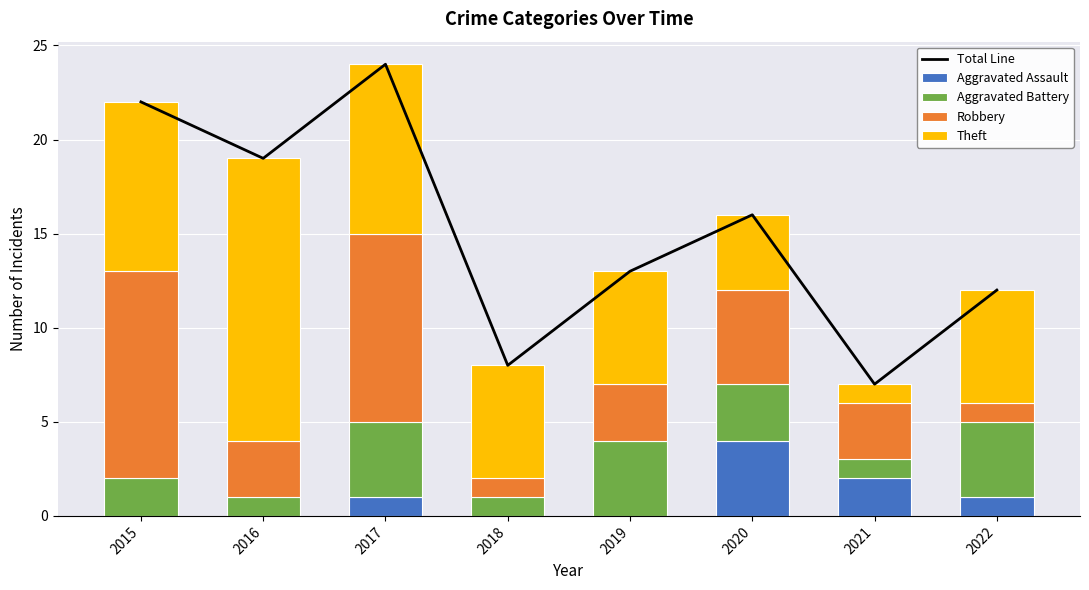

Which has a higher value, 2015 or 2019?

2015